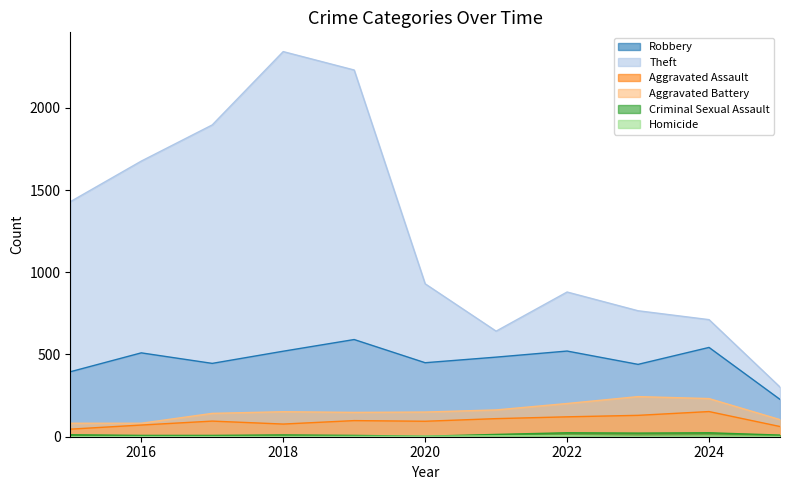

Where does the Aggravated Battery series first go above 150?

2018